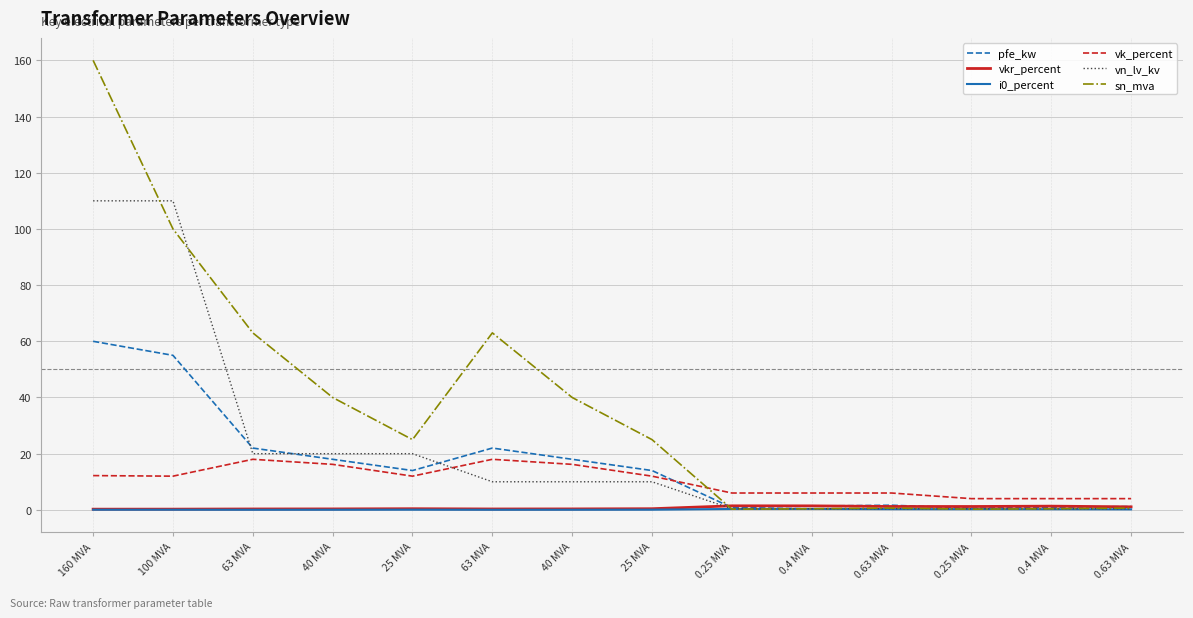

Where is the first local minimum for pfe_kw?

25 MVA